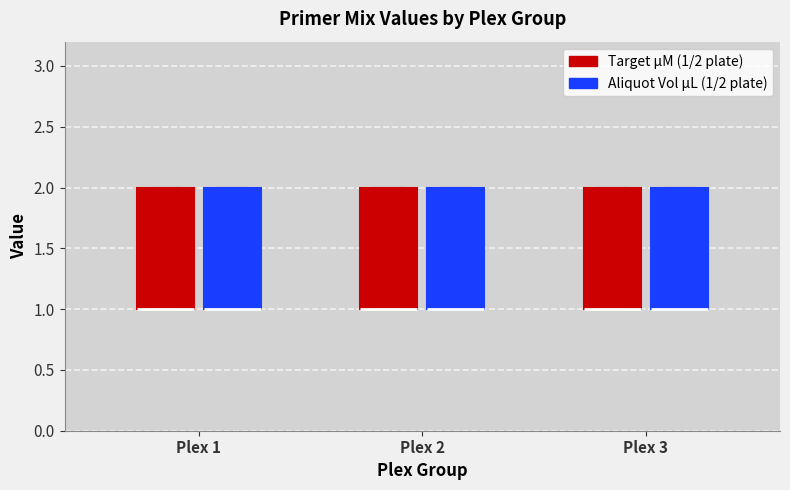

Reading left to right, transcribe this box plot: for each box, give where its median line is, the range the box spans, and where its two whiskers end, as read against the y-axis. The values are not printed on the chart, so give them approximately, as read against the axis.

Plex 1 (Target µM (1/2 plate)): median 1 (drawn on the box's lower edge), box 1 to 2, whiskers 1 to 2
Plex 1 (Aliquot Vol µL (1/2 plate)): median 1 (drawn on the box's lower edge), box 1 to 2, whiskers 1 to 2
Plex 2 (Target µM (1/2 plate)): median 1 (drawn on the box's lower edge), box 1 to 2, whiskers 1 to 2
Plex 2 (Aliquot Vol µL (1/2 plate)): median 1 (drawn on the box's lower edge), box 1 to 2, whiskers 1 to 2
Plex 3 (Target µM (1/2 plate)): median 1 (drawn on the box's lower edge), box 1 to 2, whiskers 1 to 2
Plex 3 (Aliquot Vol µL (1/2 plate)): median 1 (drawn on the box's lower edge), box 1 to 2, whiskers 1 to 2